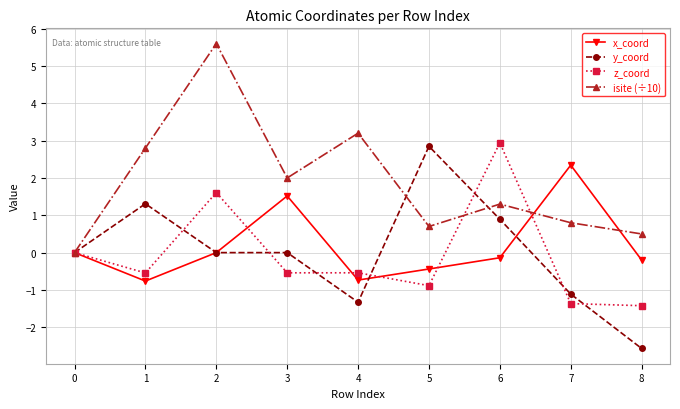

Count the number of categories in the chart.

9